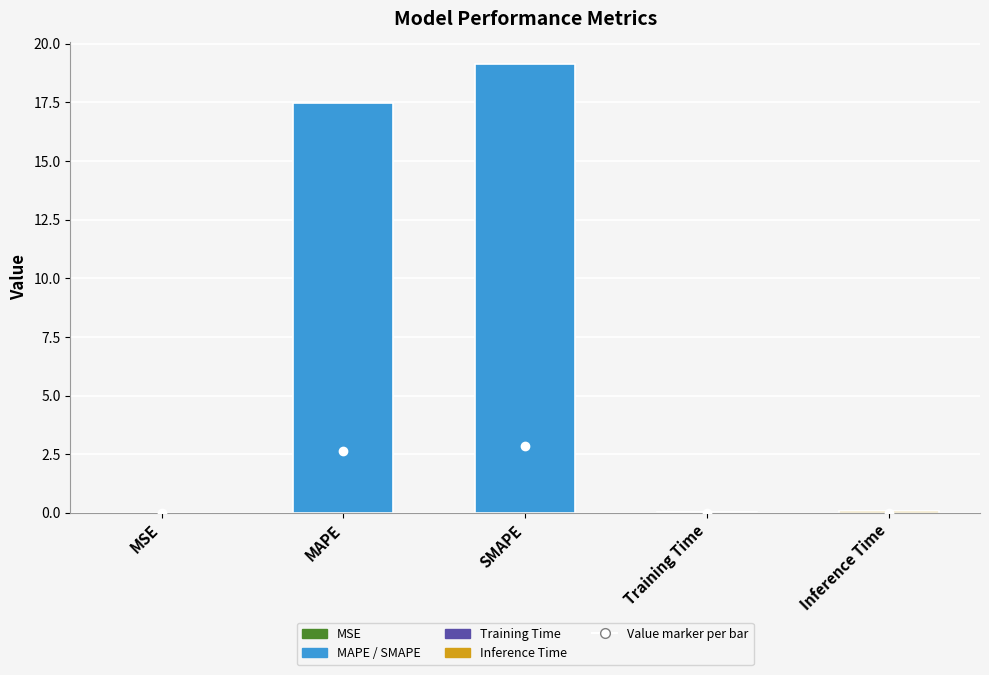

What is the sum of all values?

36.7